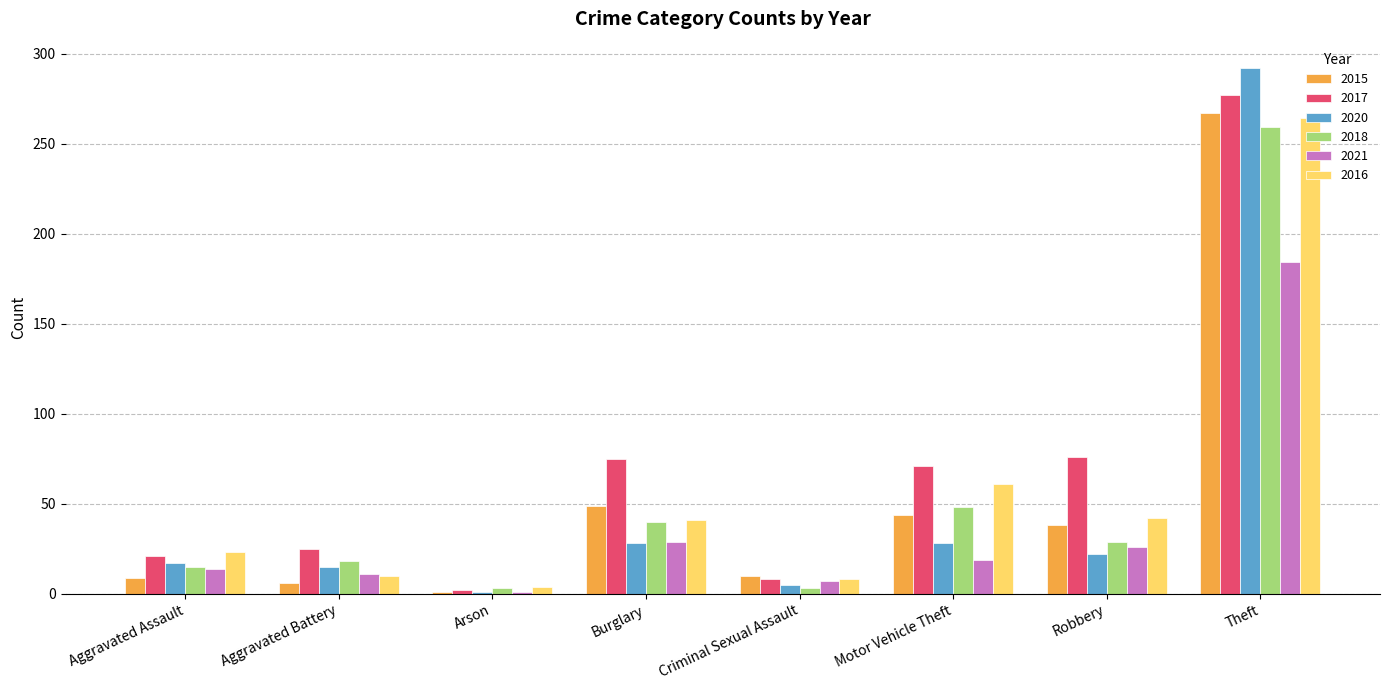

Are the bars grouped side by side (vs. stacked)?

Yes